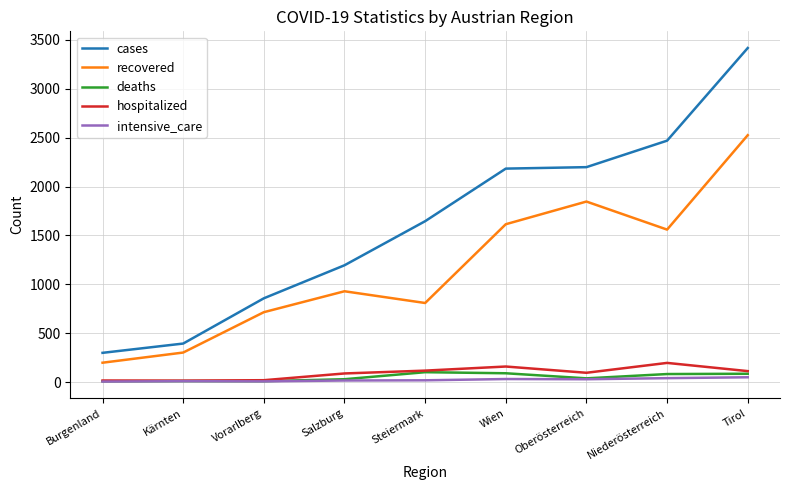

True or false: cases and intensive_care cross at least once.

False